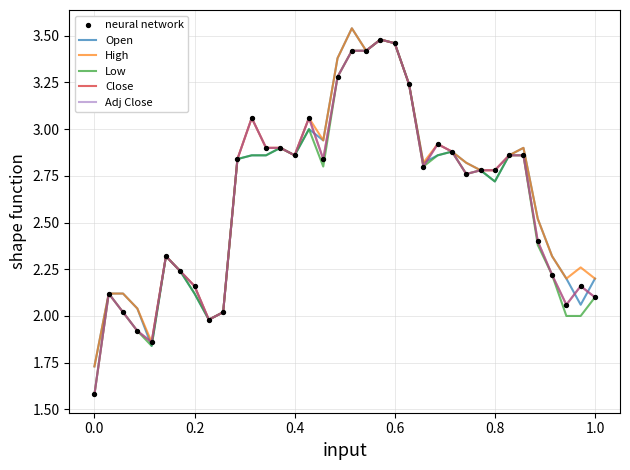

At how many categories does at least one series exceed 1?

36